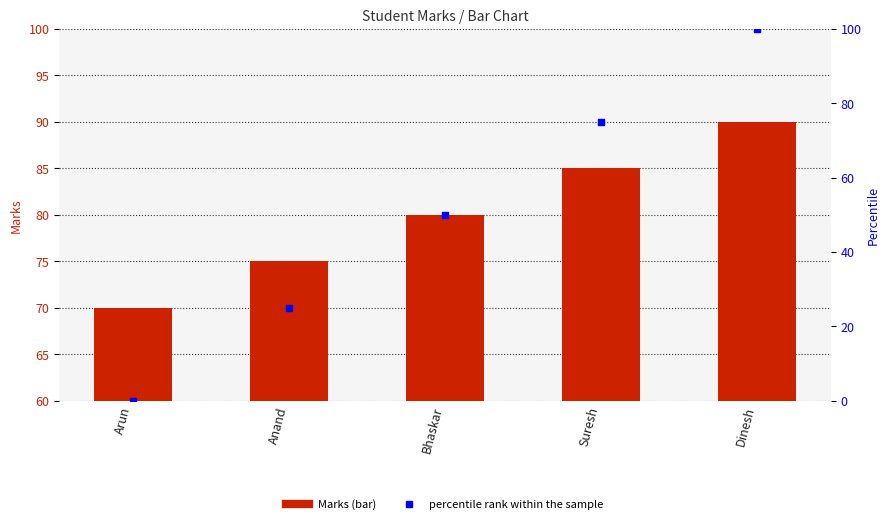

What are all the series names shown in the legend?

Marks, percentile rank within the sample